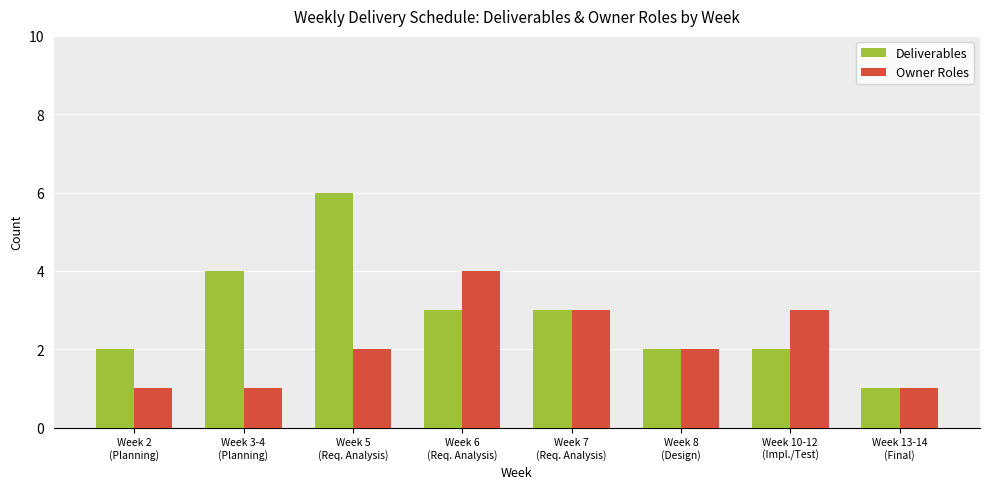

List the series in order of their overall mean, lowest first.

Owner Roles, Deliverables